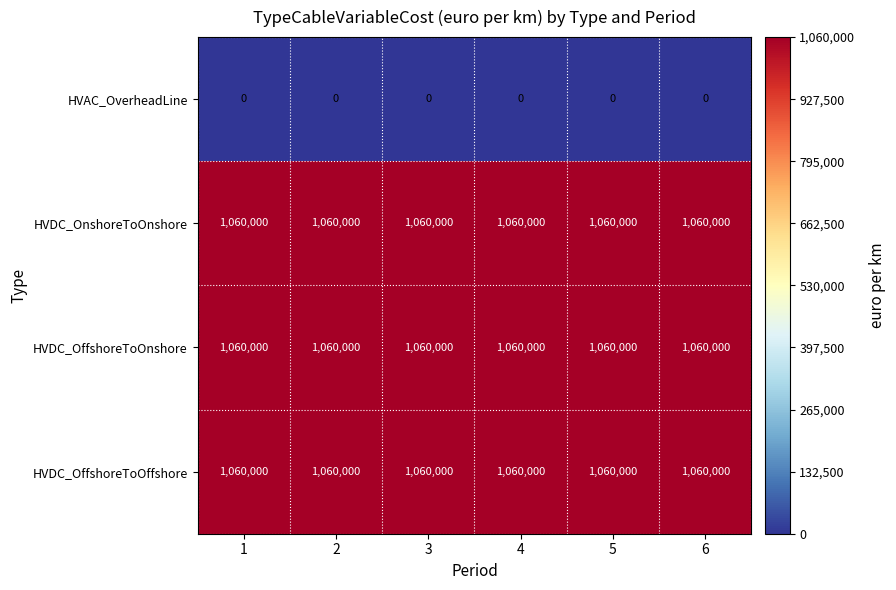

Read the HVDC_OffshoreToOnshore value at 5.

1060000